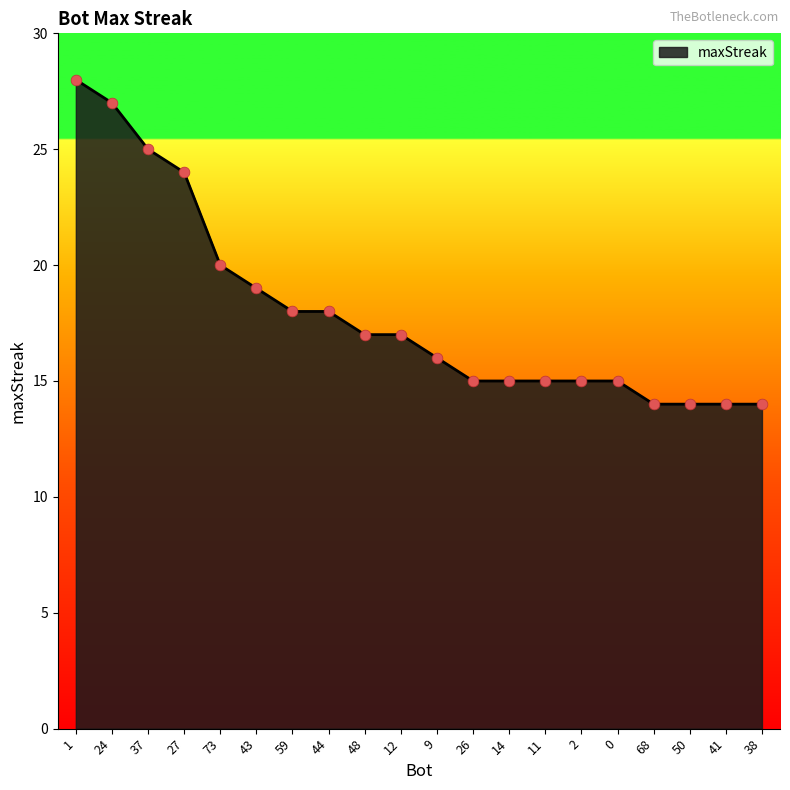

What is the ratio of the value at 73 to the value at 1?

0.7